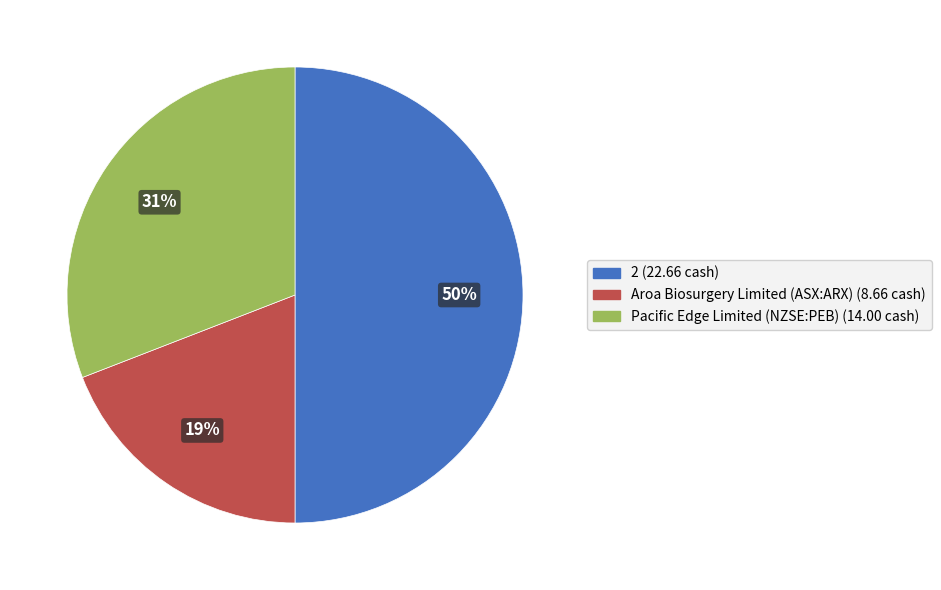

What is the ratio of the value at Pacific Edge Limited (NZSE:PEB) to the value at Aroa Biosurgery Limited (ASX:ARX)?

1.6